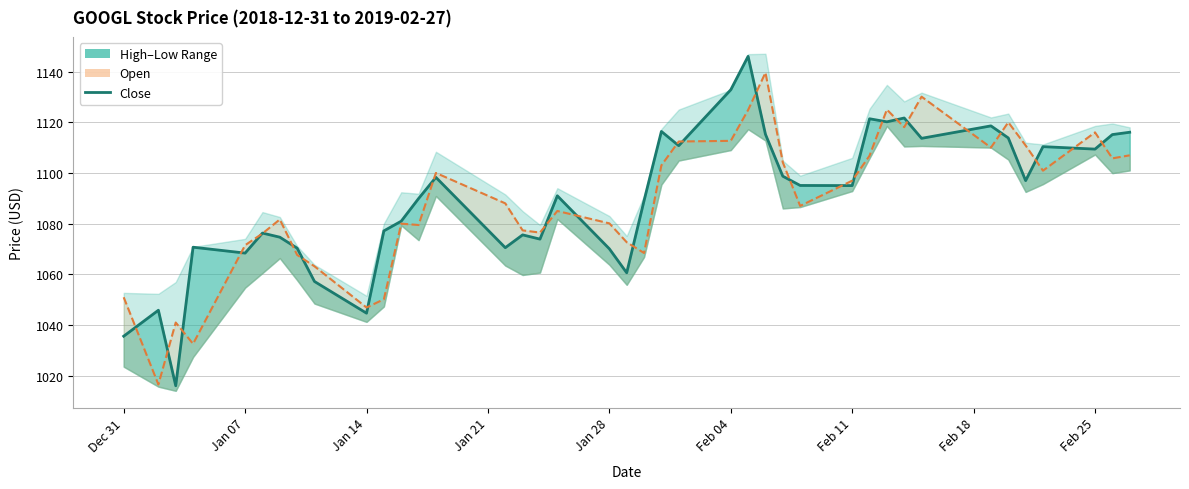

How many lines are shown in the chart?

2